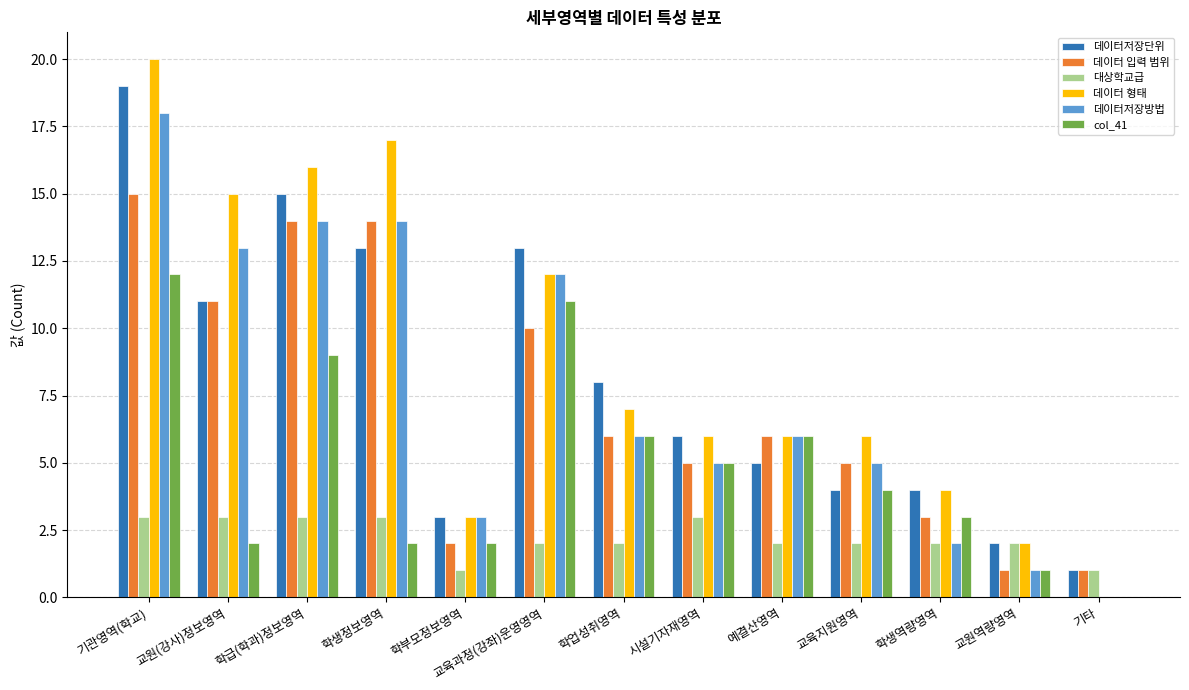

What is the maximum value shown in the chart?

20